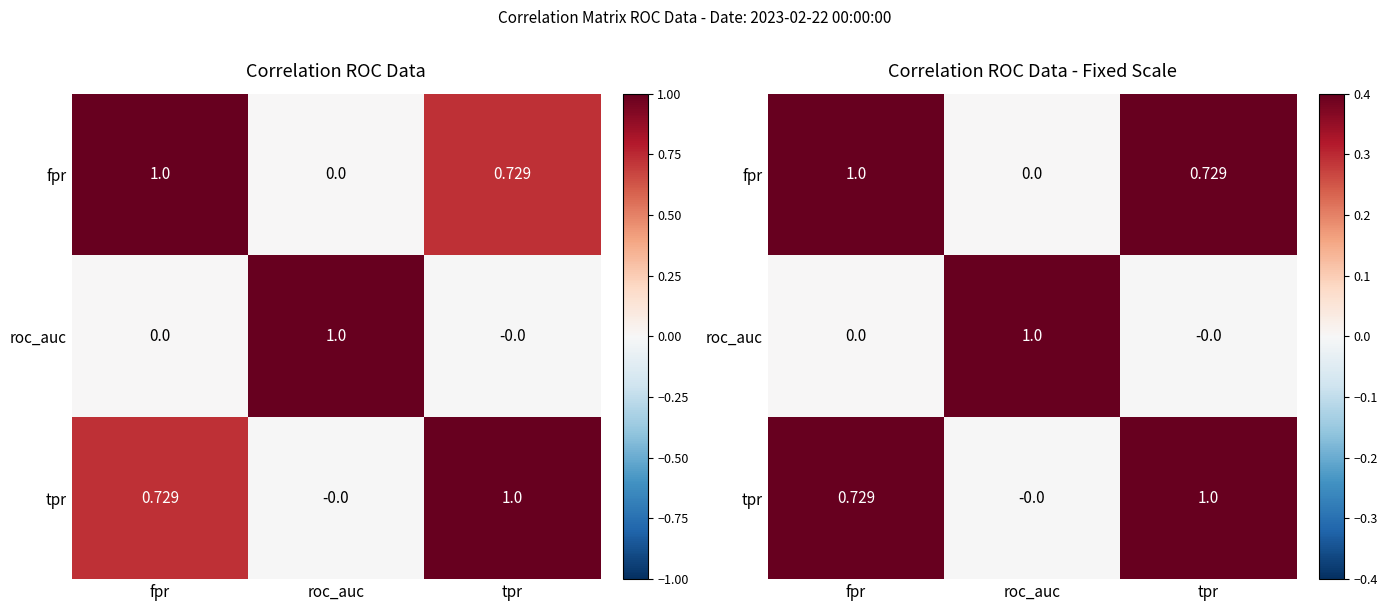

Rank the series by their maximum value, from lowest to highest.

roc_auc, fpr, tpr